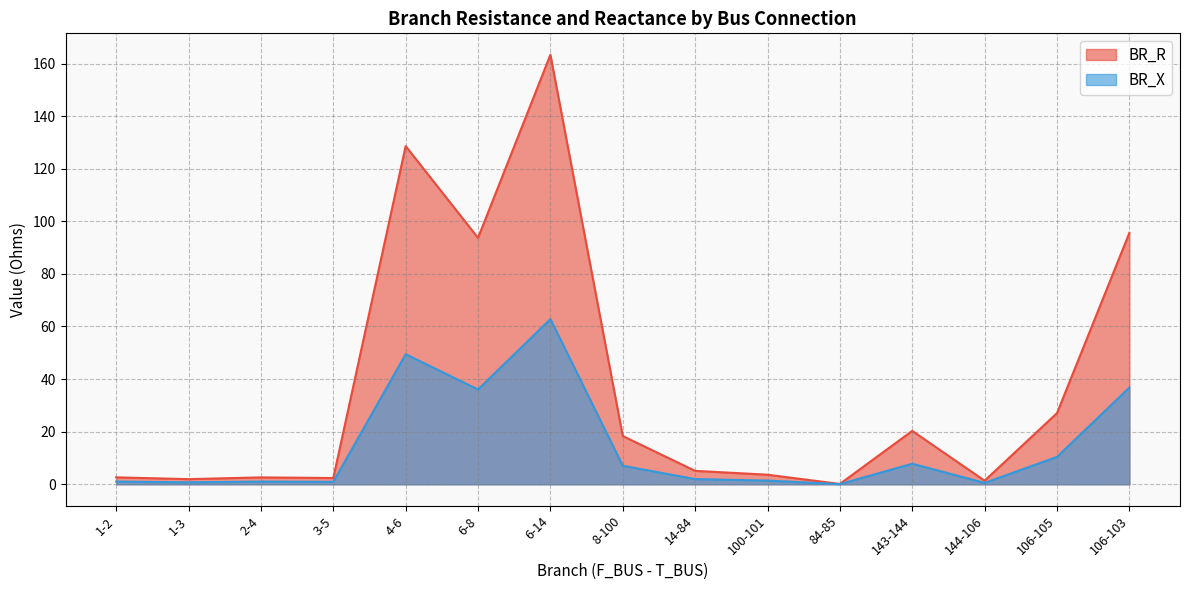

Reading left to right, what are all the values shown in this chart?

BR_R: 2.6	2.0	2.6	2.4	128.6	93.7	163.3	18.3	5.1	3.6	0.1	20.3	1.4	27.0	95.6
BR_X: 1.0	0.8	1.0	0.9	49.5	36.0	62.8	7.1	2.0	1.4	0.0	7.8	0.5	10.4	36.8